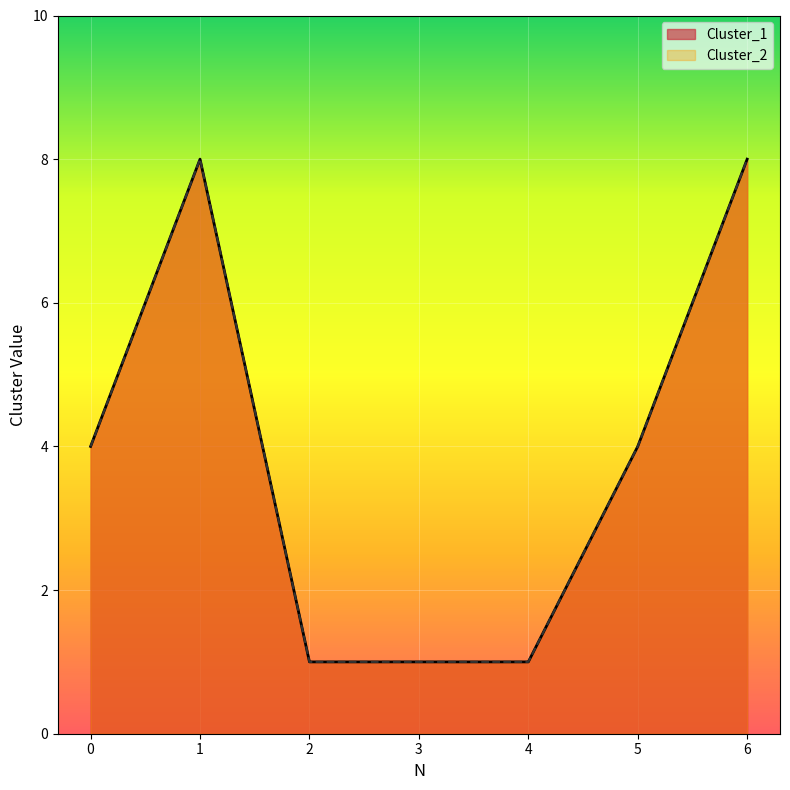

Which series has the largest total across all categories?

Cluster_1